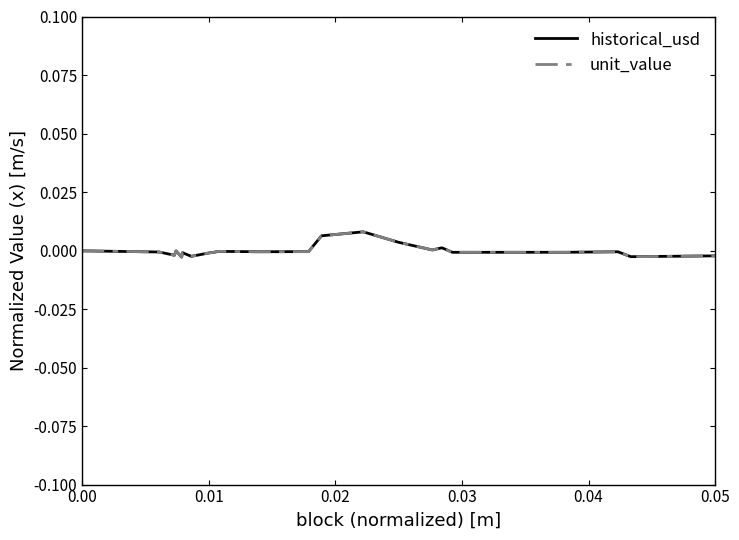

Is this an area chart (filled region under the line)?

No